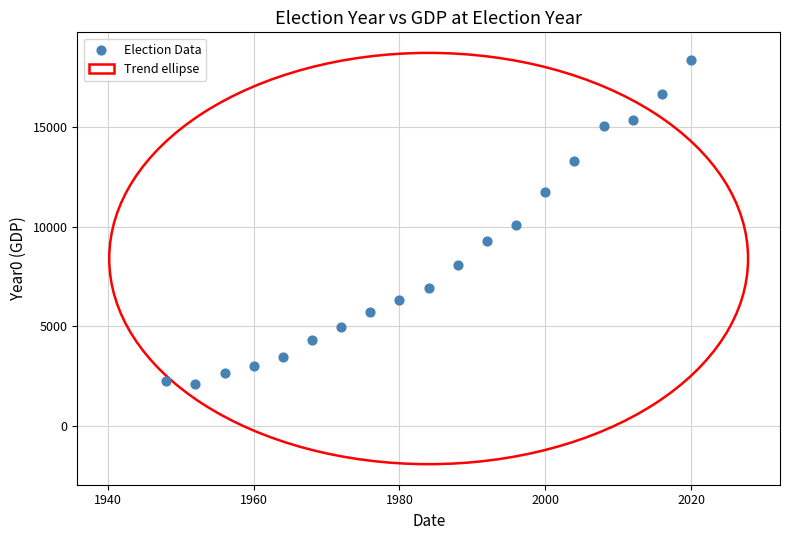

What is the range of Y values (max minus min)?

16257.2